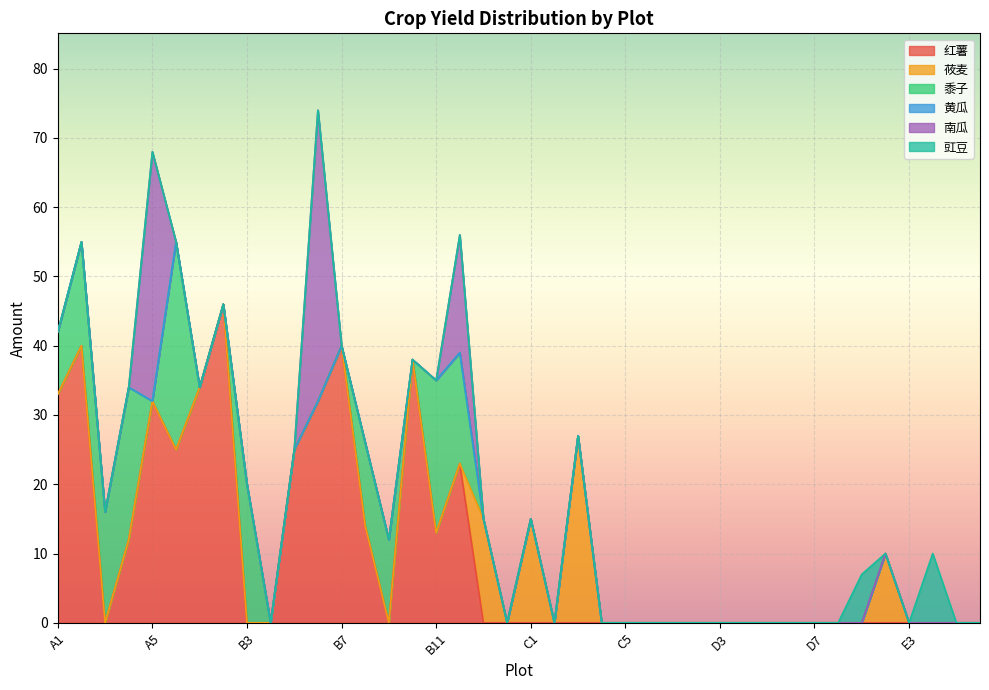

Count the 黍子 values in the range 0 to 9.

31